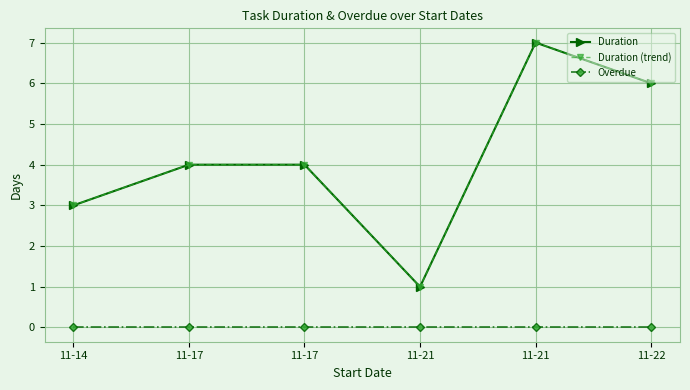

At which category is the sum across all series the highest?

11-21